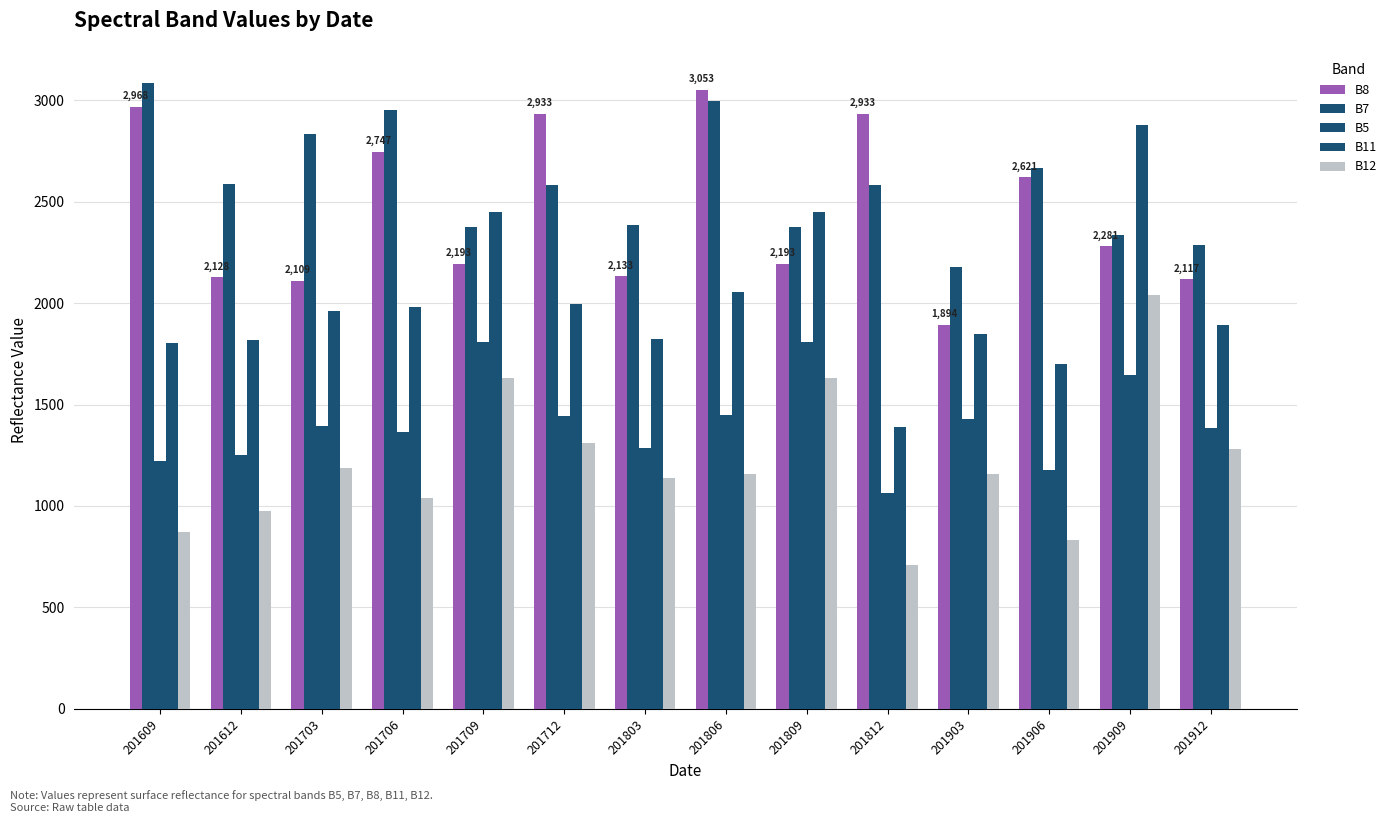

What is the spread (max minus min) of values at 201612?

1612